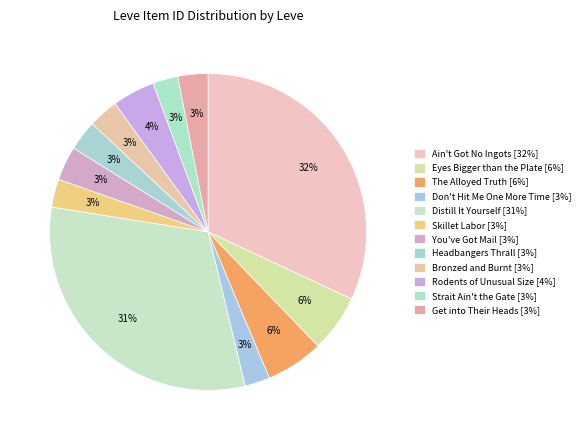

Which category has the biggest portion of the pie?

Ain't Got No Ingots